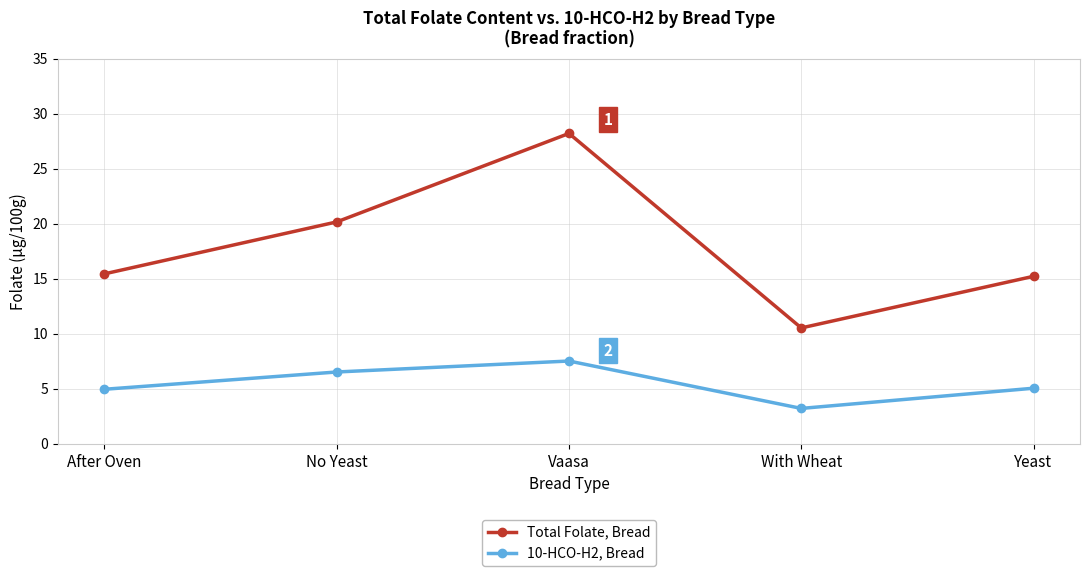

Rank the series by their average value, from highest to lowest.

Total Folate, Bread, 10-HCO-H2, Bread